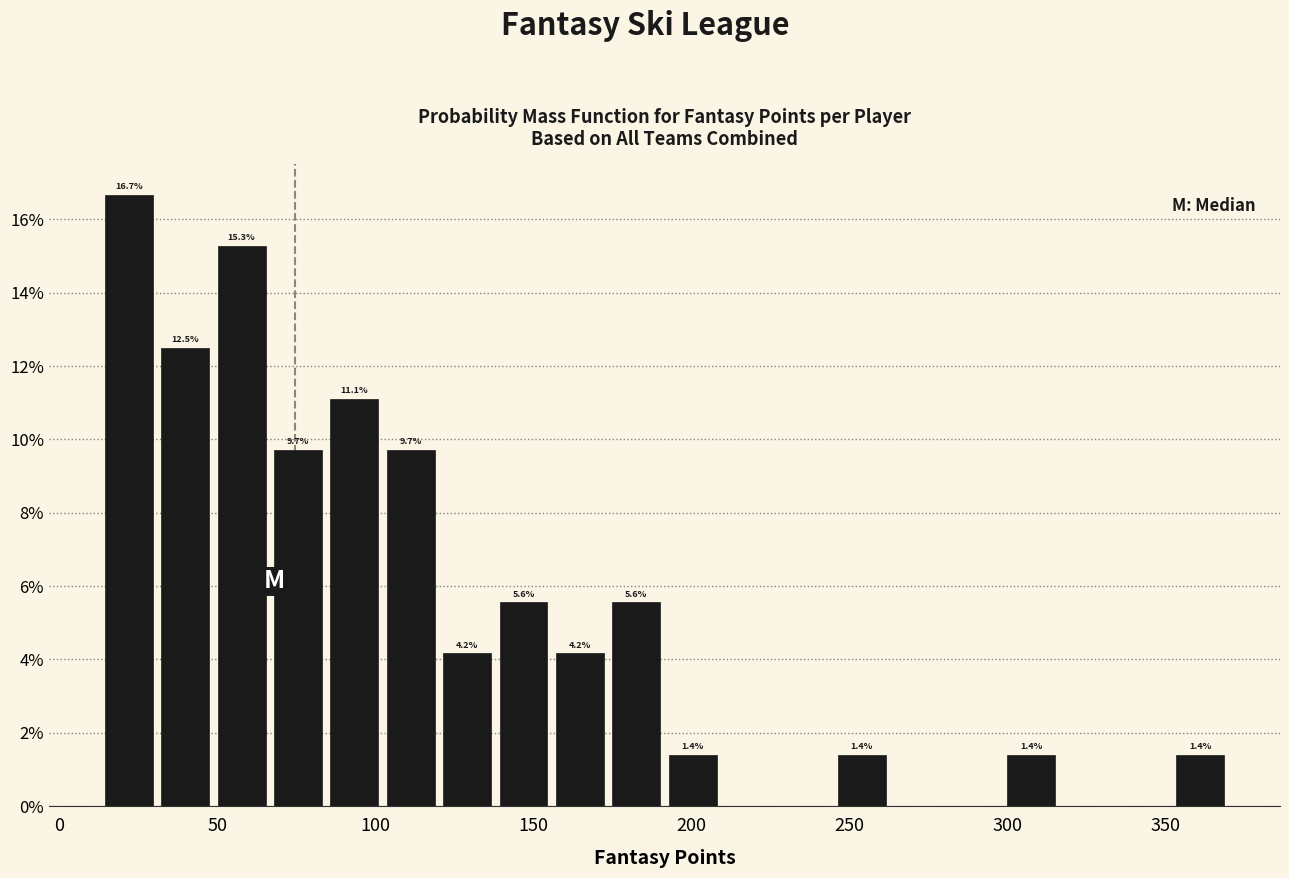

Around what value on the x-axis is the tallest bar? Give the approximate position of its centre, as read against the axis.

20